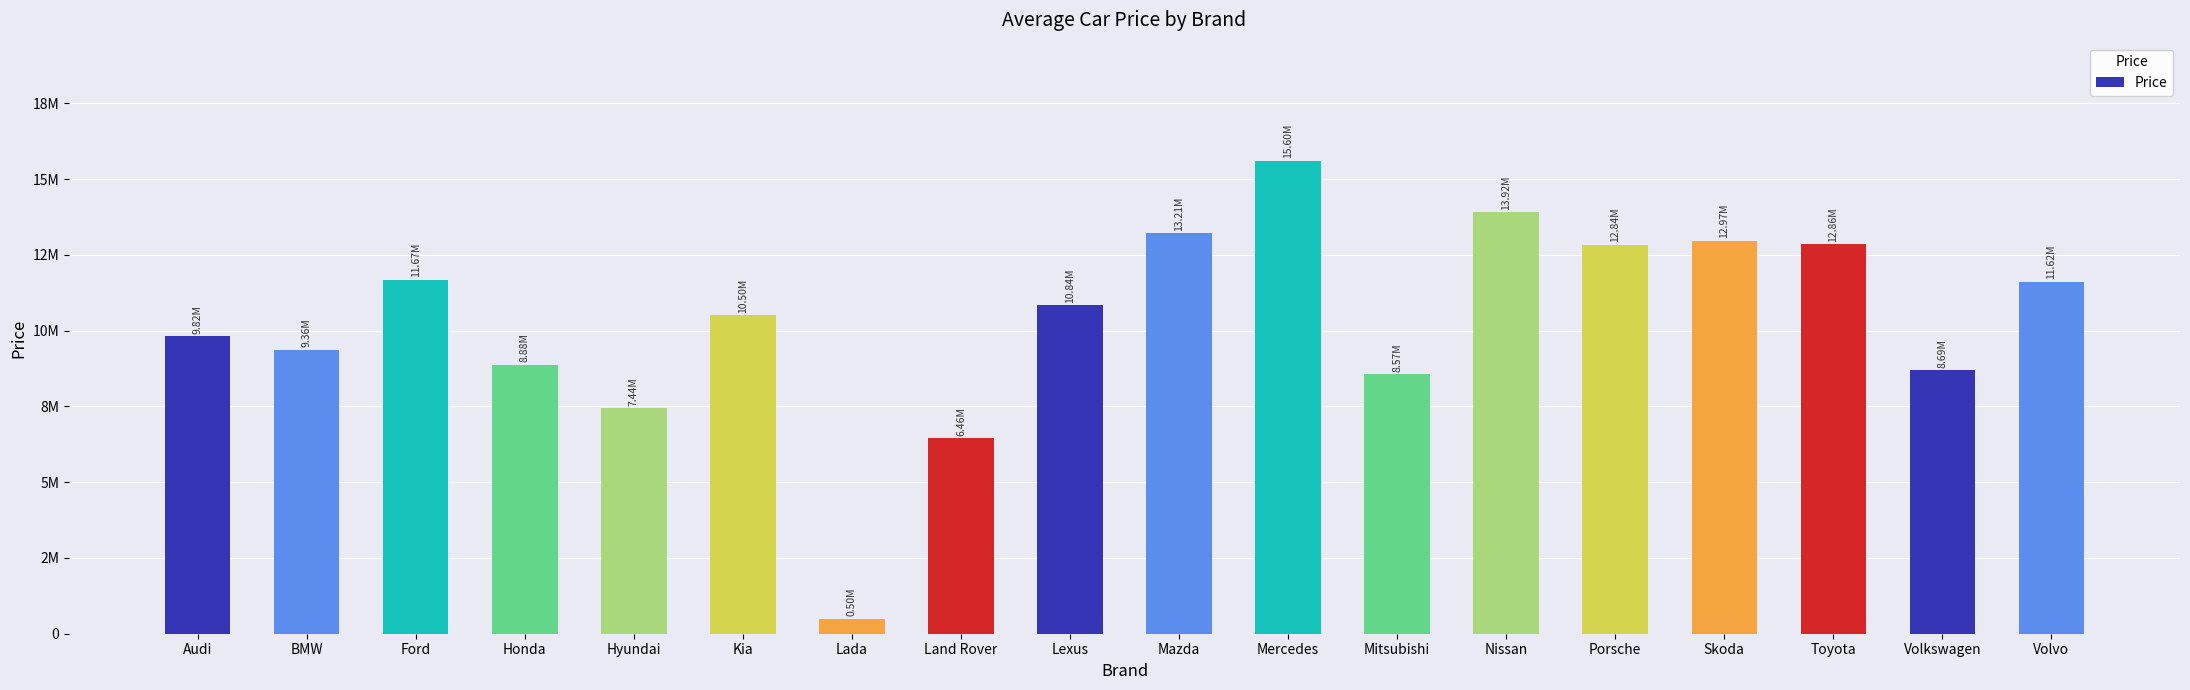

Which category has the highest value across all series?

Mercedes